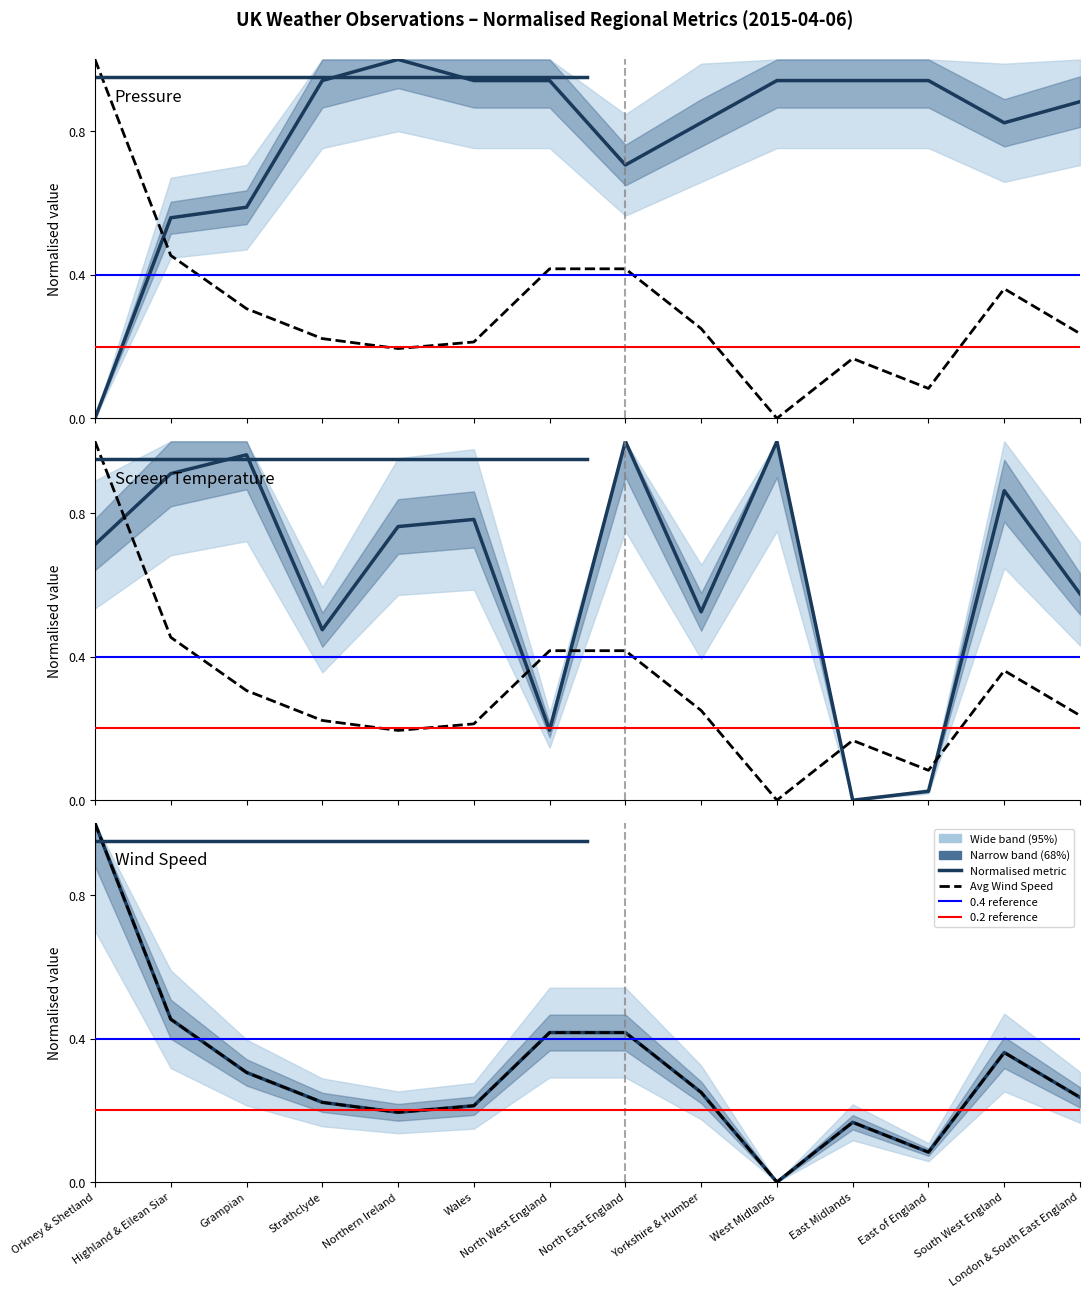

What is the average value of the Avg Pressure series?

0.8